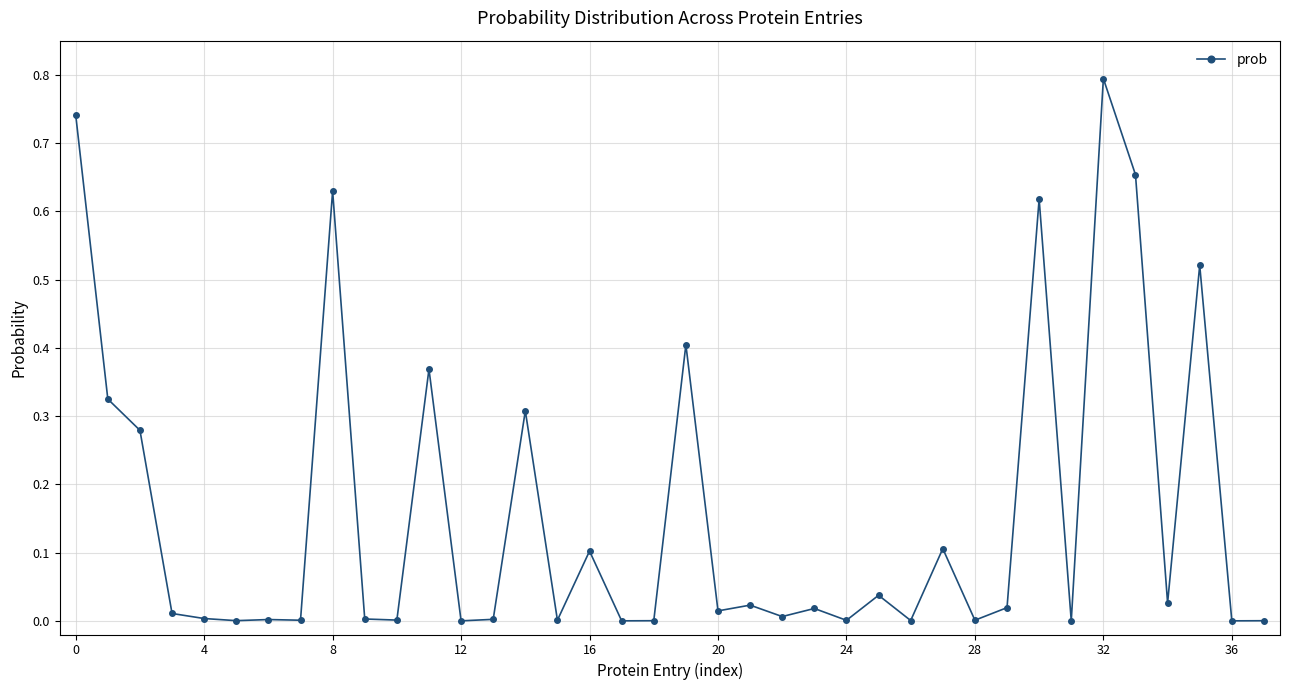

What is the maximum value shown in the chart?

0.8